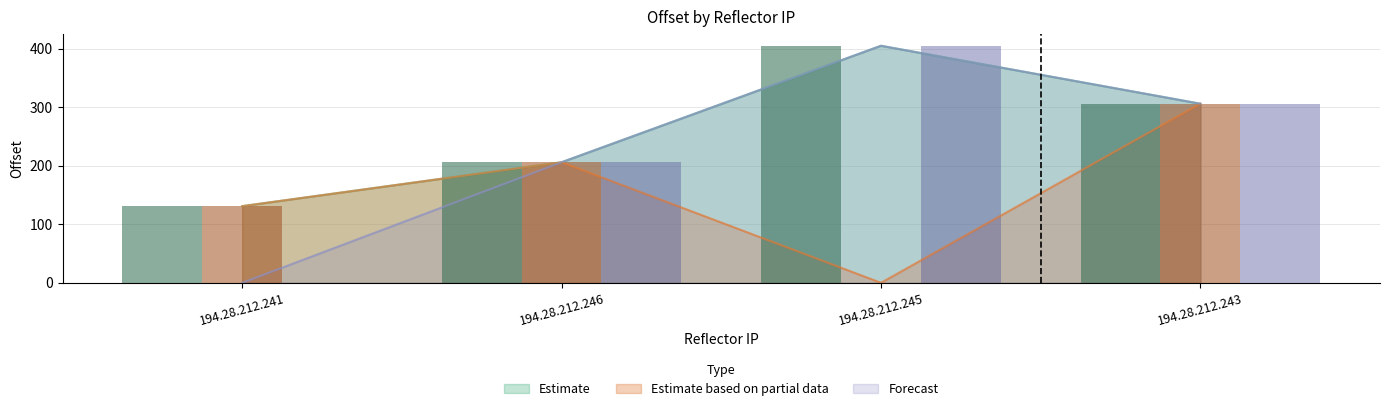

Where is Estimate based on partial data nearest to the value 153?

194.28.212.241